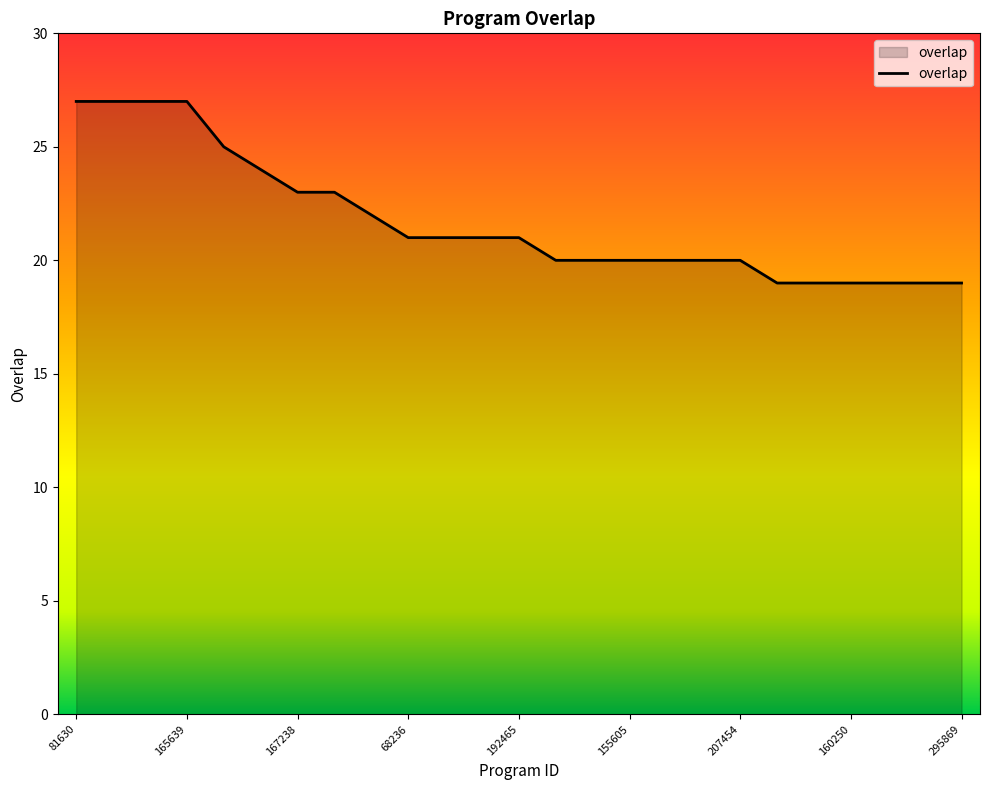

What is the minimum value shown in the chart?

19